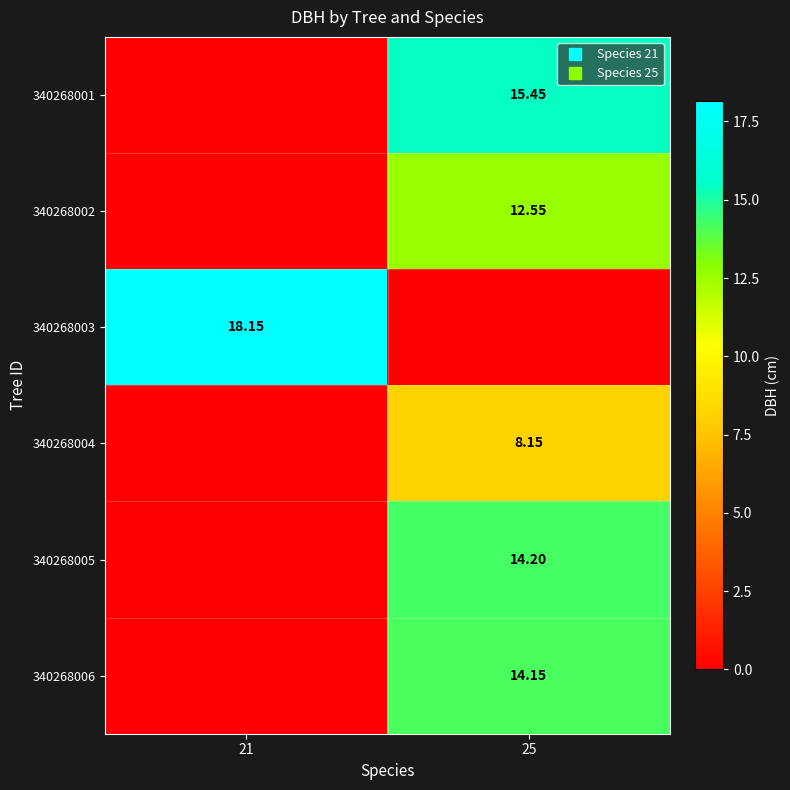

The 340268006 series shows 14.2 at 25. True or false?

True